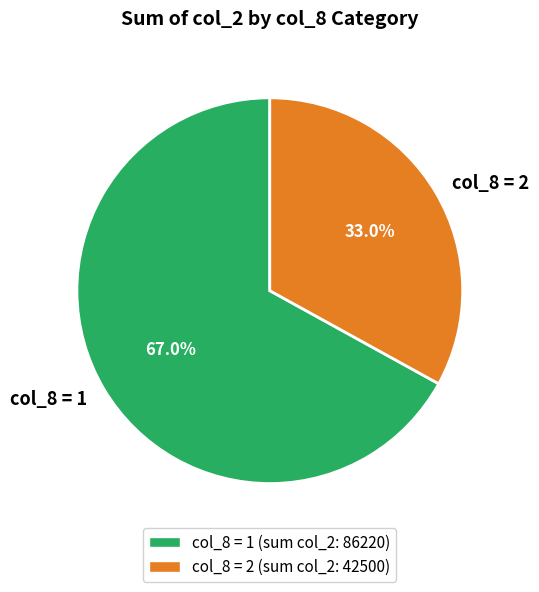

Which category has the smallest portion of the pie?

col_8 = 2